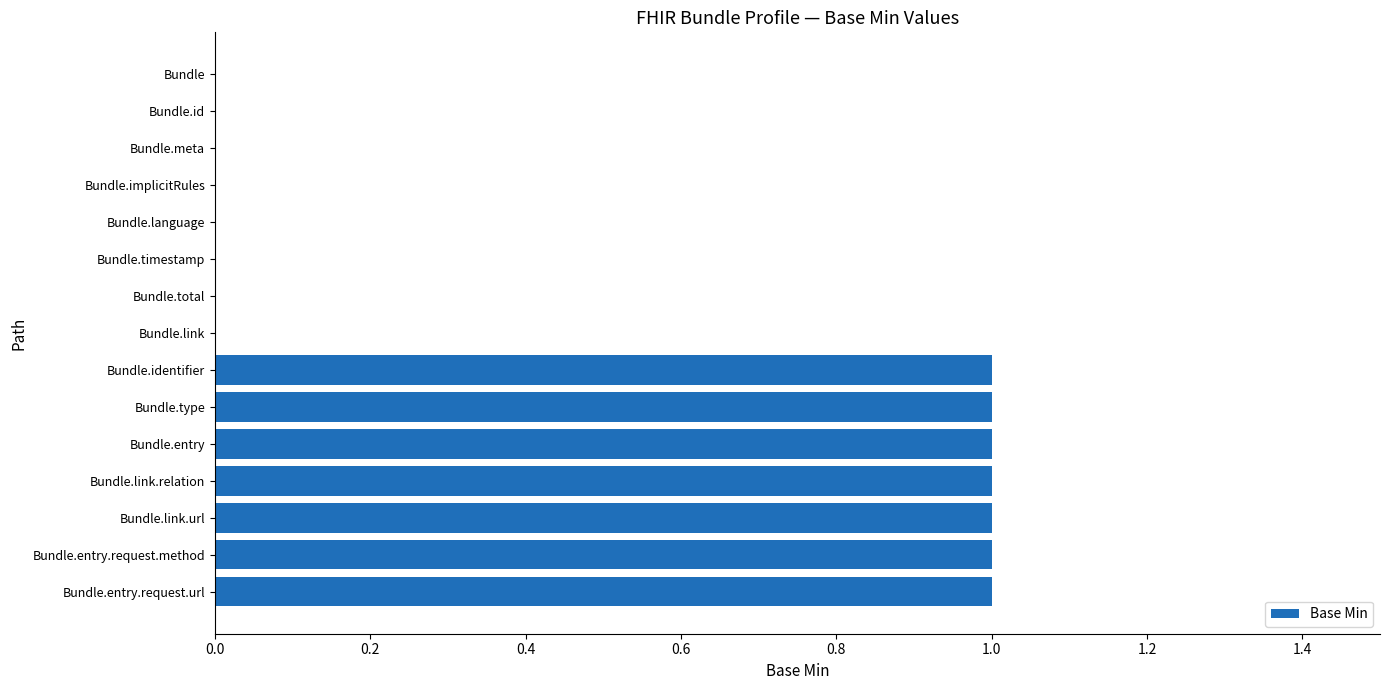

Count the number of categories in the chart.

15